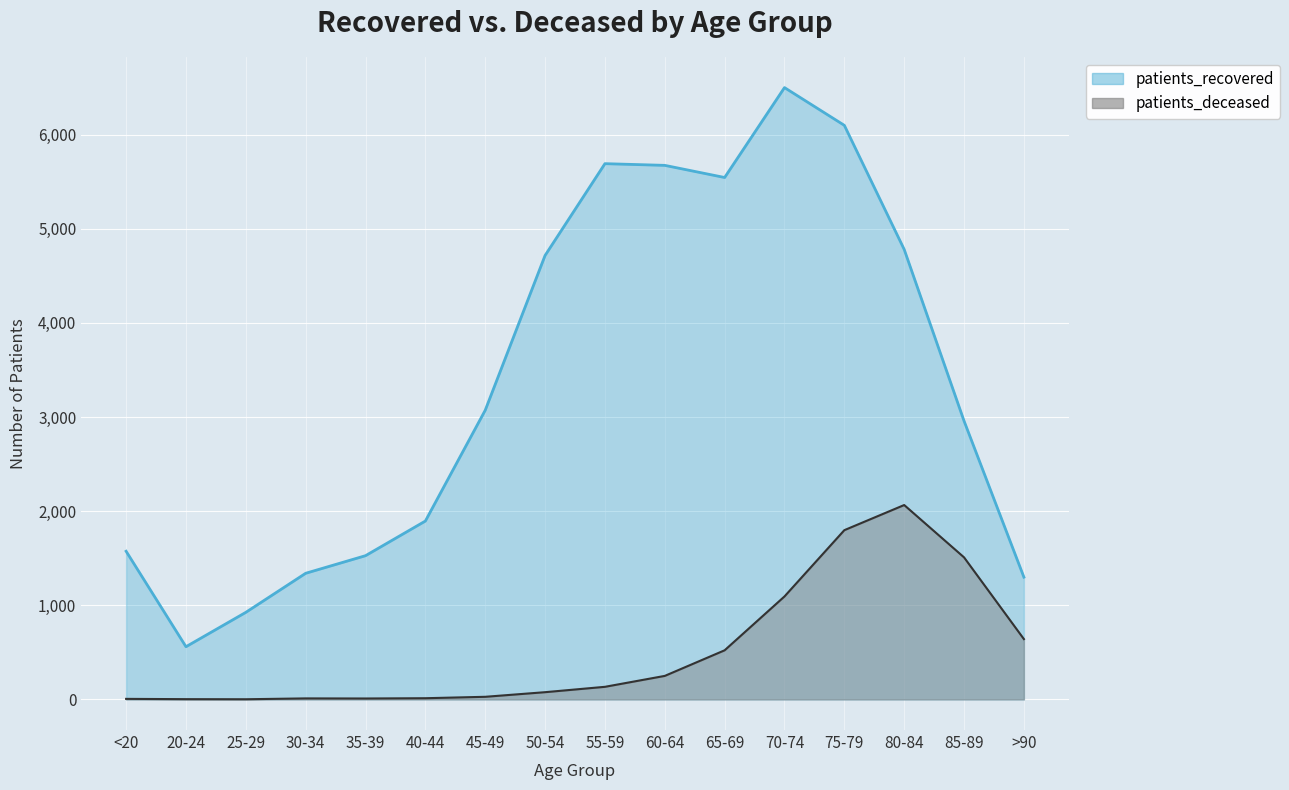

True or false: patients_recovered and patients_deceased intersect in this chart.

False